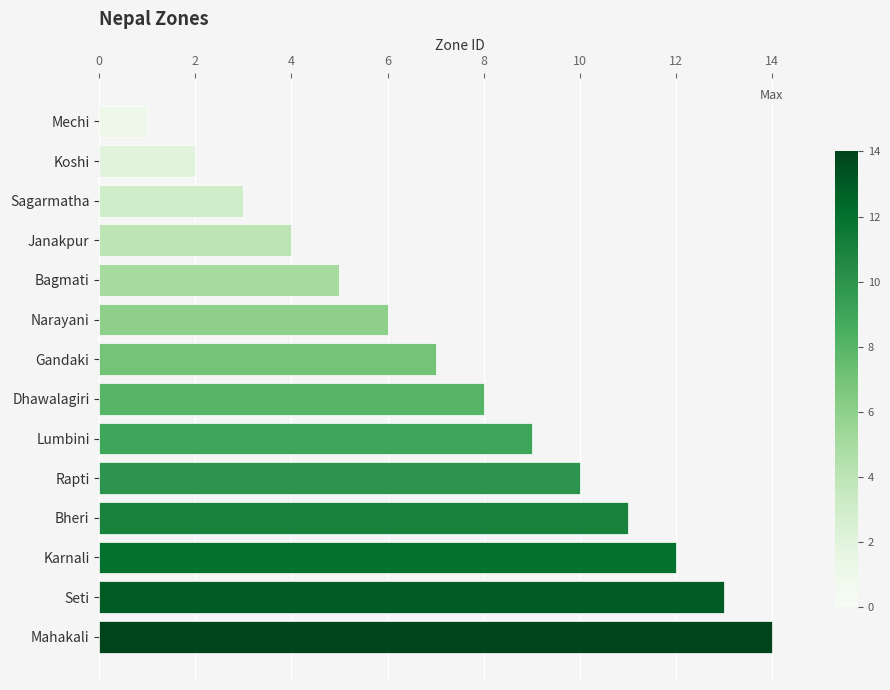

What is the ratio of the value at Gandaki to the value at Bheri?

0.6